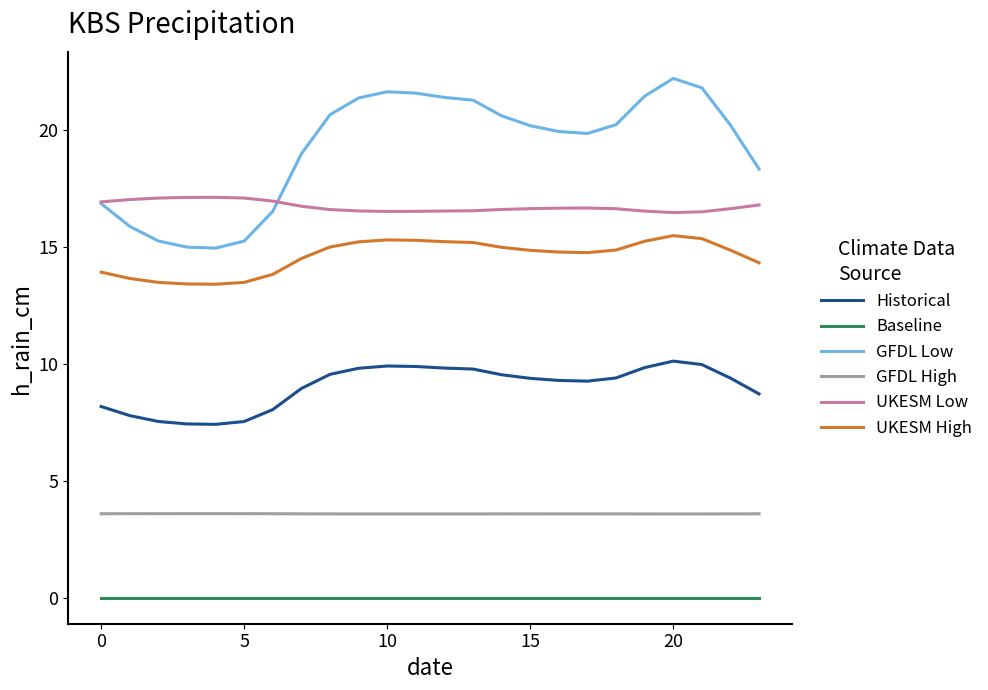

What is the maximum value shown in the chart?

22.2